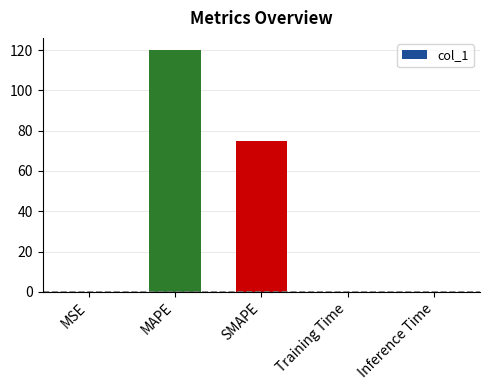

What is the sum of the values at SMAPE and MAPE?

195.1